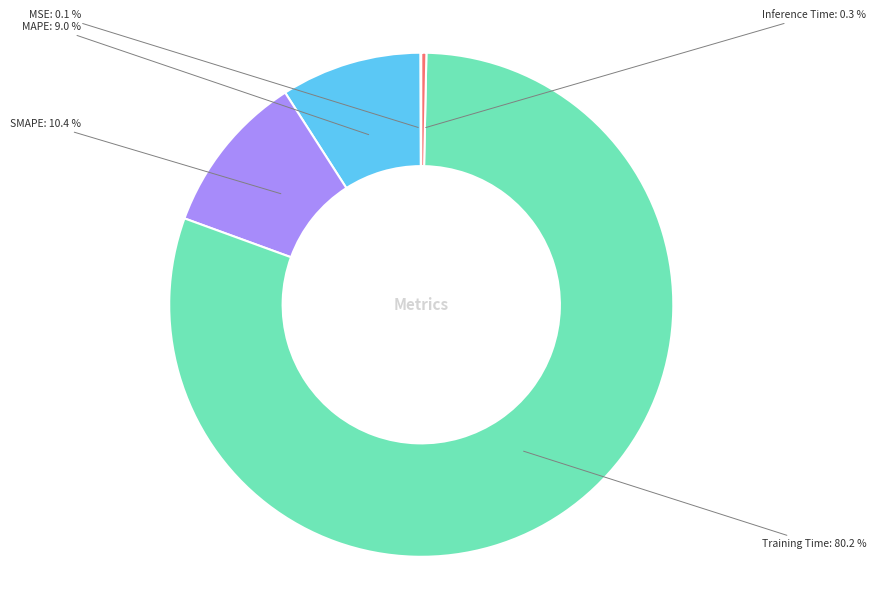

Is there a majority slice in this chart?

Yes